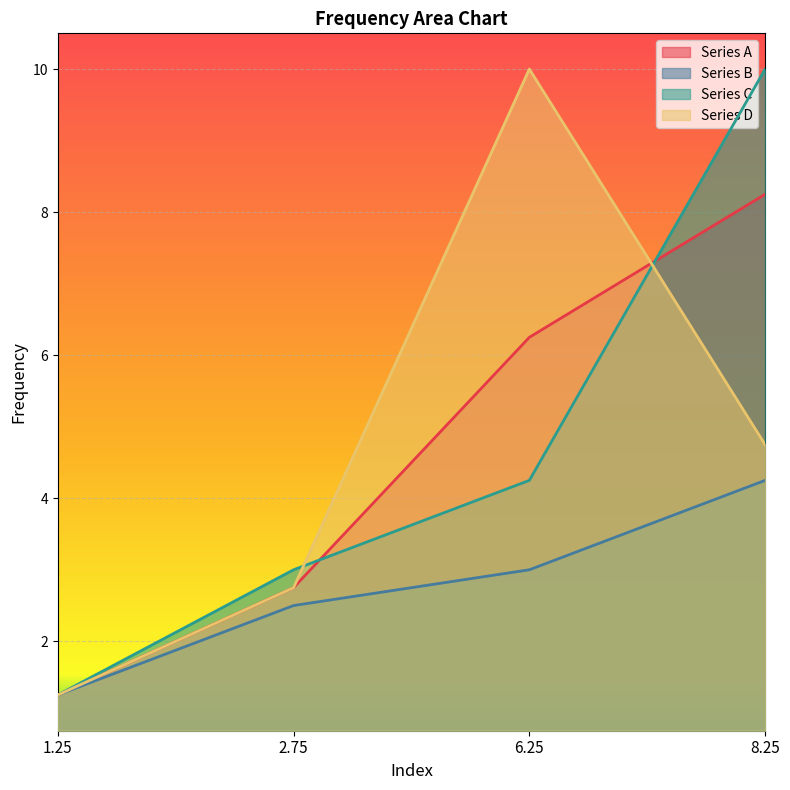

Between 2.75 and 1.25, which is larger?

2.75